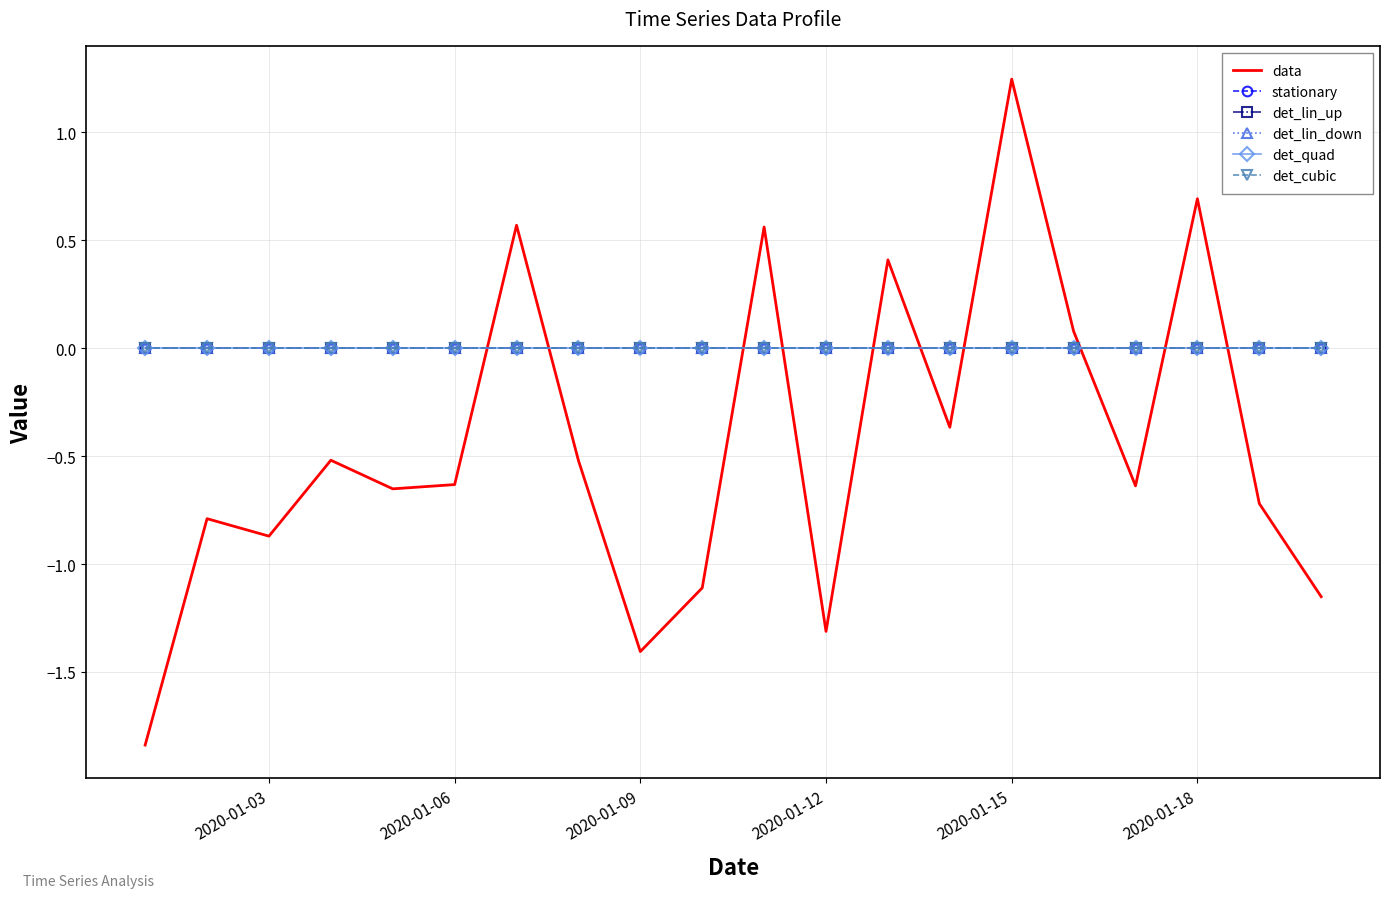

What are all the series names shown in the legend?

data, stationary, det_lin_up, det_lin_down, det_quad, det_cubic